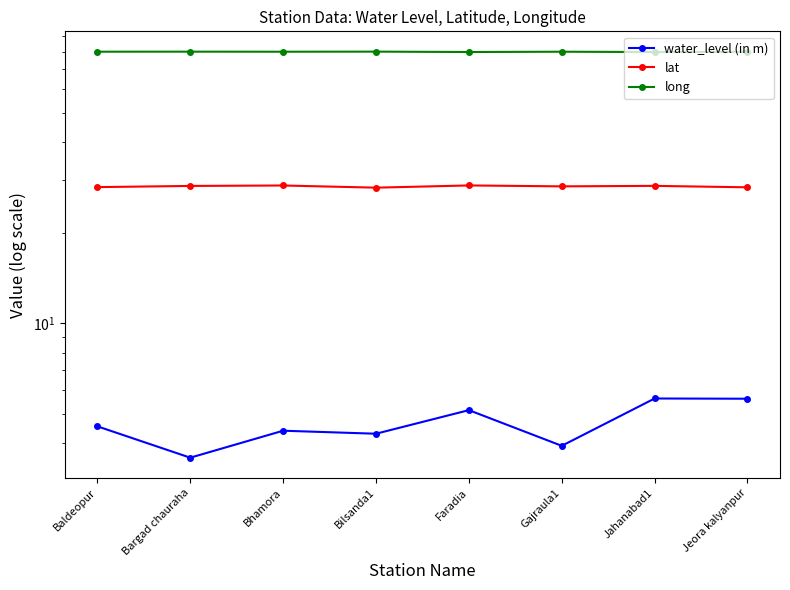

What is the difference between the maximum and minimum values in the lat series?

0.5